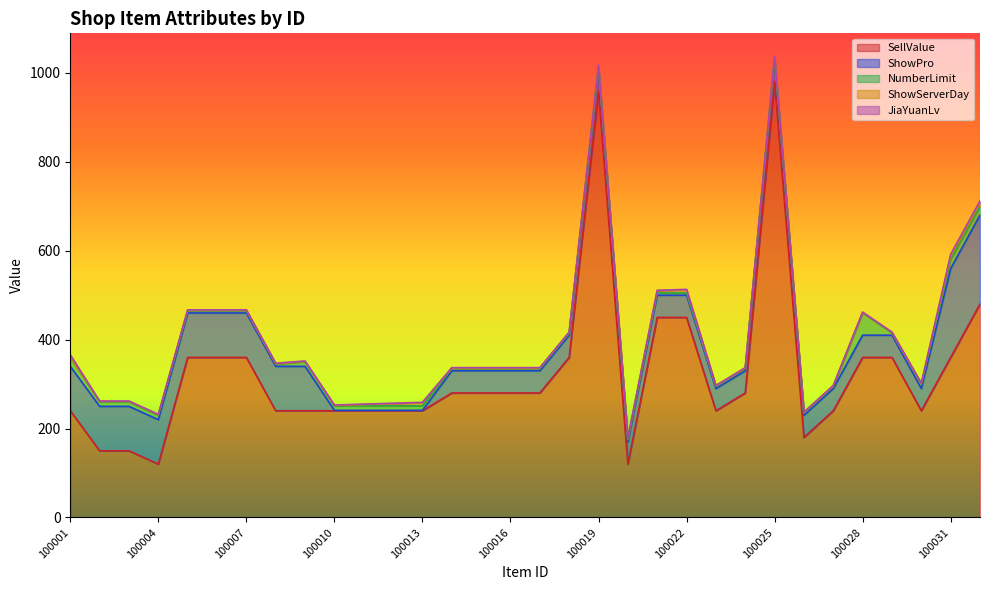

True or false: ShowServerDay has a value of 1 at 100006.

True